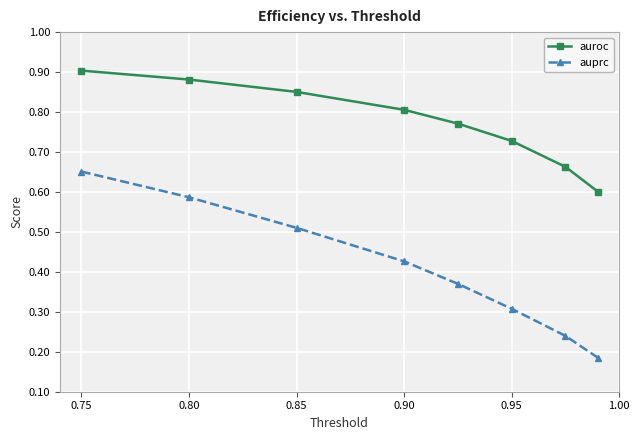

Does the chart display data point markers on the line(s)?

Yes